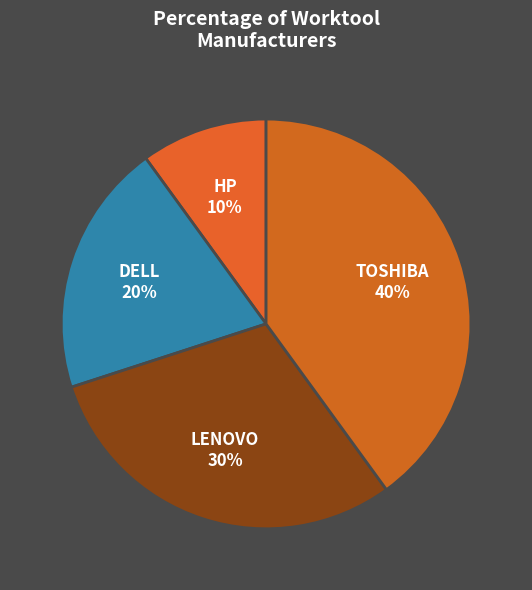

Combined, do DELL and HP account for over 50%?

No